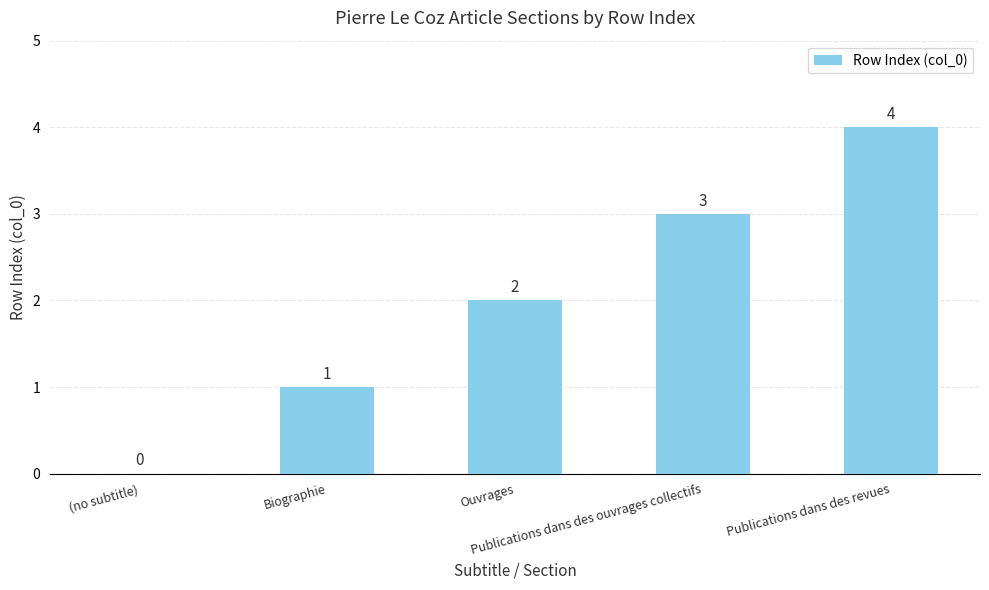

What is the difference between the values at Ouvrages and (no subtitle)?

2